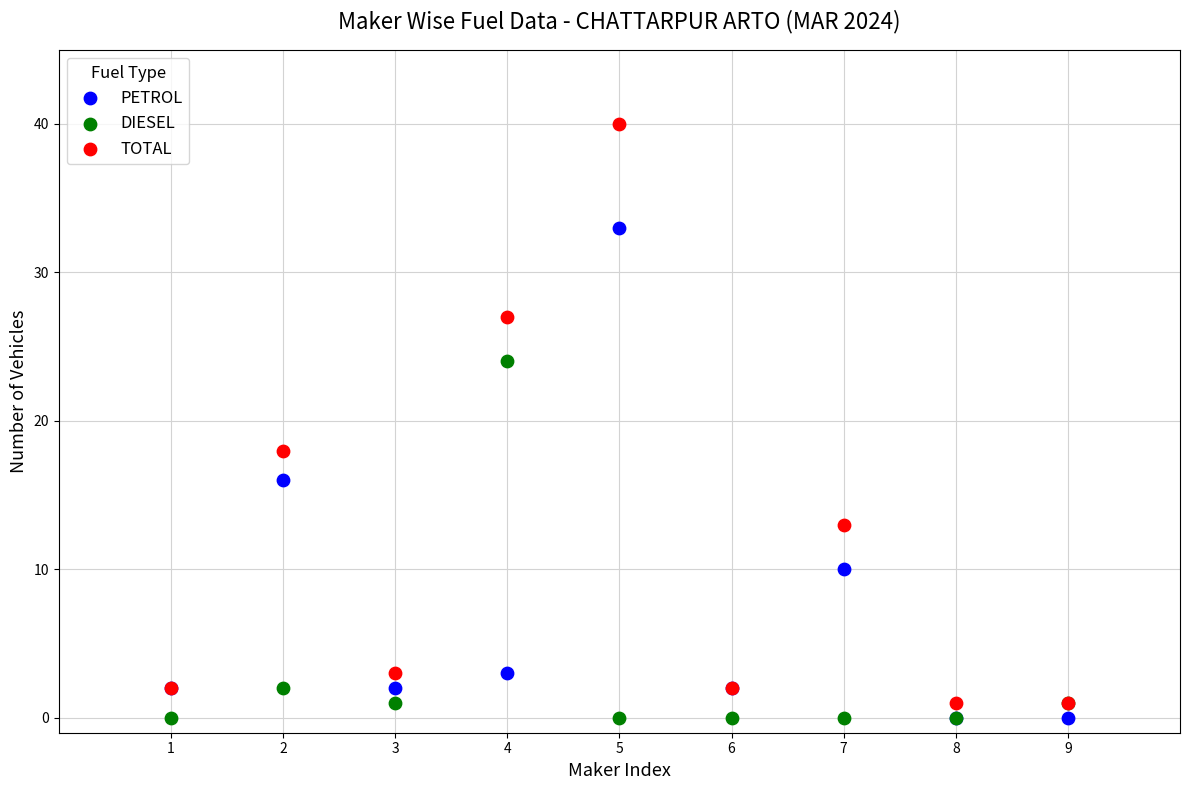

In the TOTAL series, what Y value is closest to 20?

18